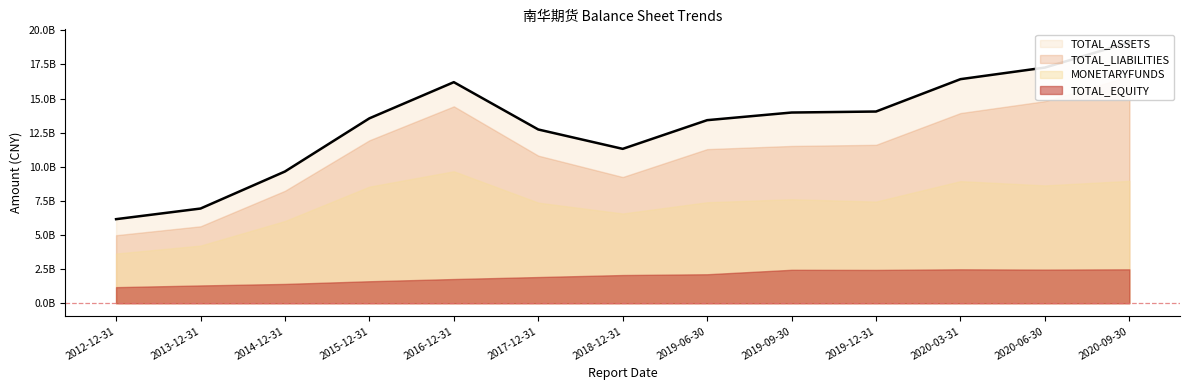

The value of TOTAL_ASSETS at 2019-06-30 is 13416947046.3. True or false?

True